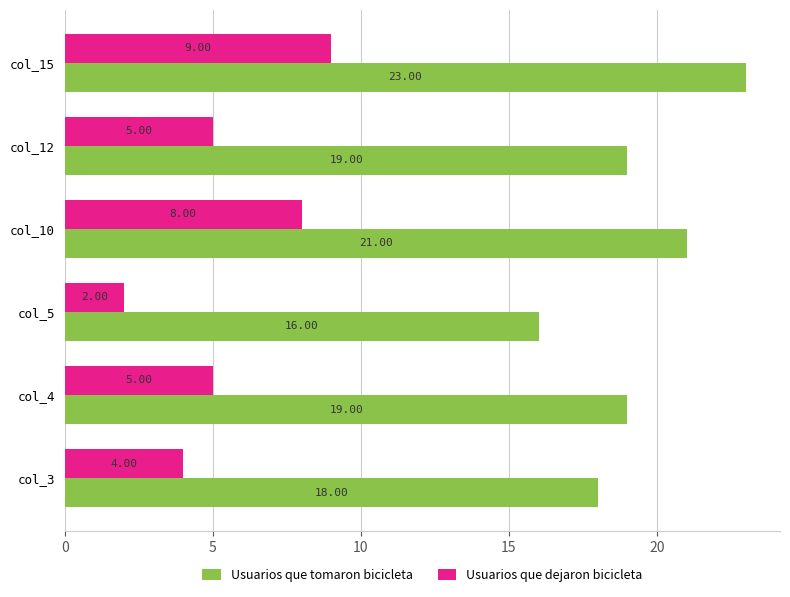

List the series in order of their overall mean, highest first.

Usuarios que tomaron bicicleta, Usuarios que dejaron bicicleta